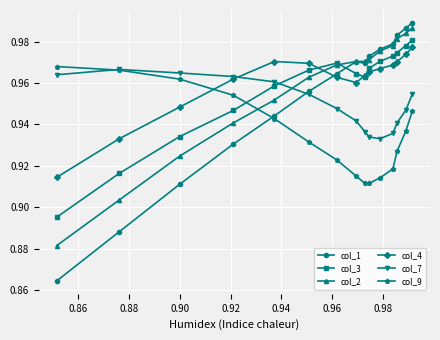

In col_1, how many points are higher than both neighbors (excluding endpoints)?

1